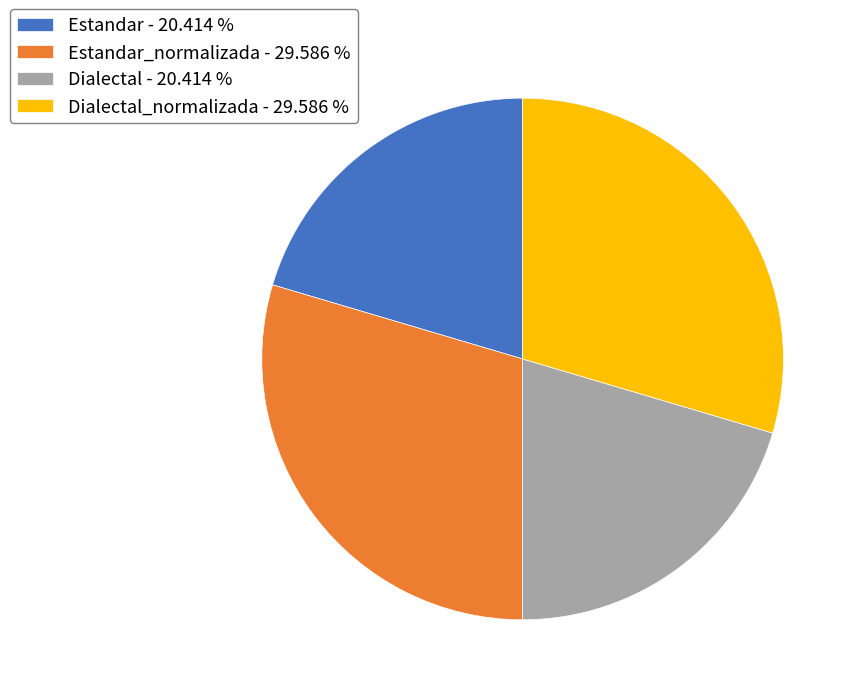

What is the ratio of the value at Dialectal_normalizada - 29.586 % to the value at Dialectal - 20.414 %?

1.4